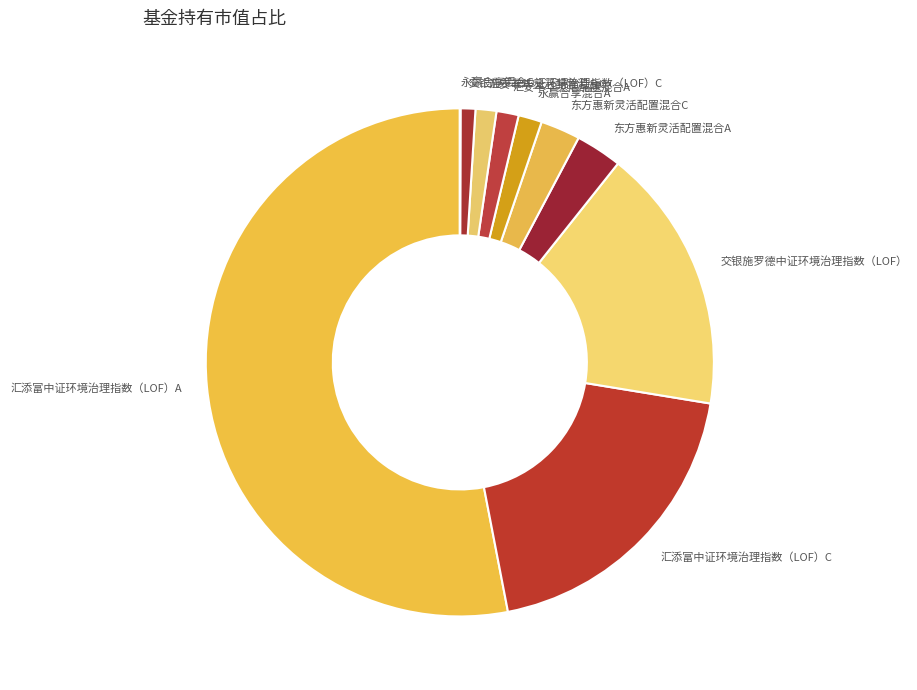

Does 汇添富中证环境治理指数（LOF）A represent more than half of the total?

Yes